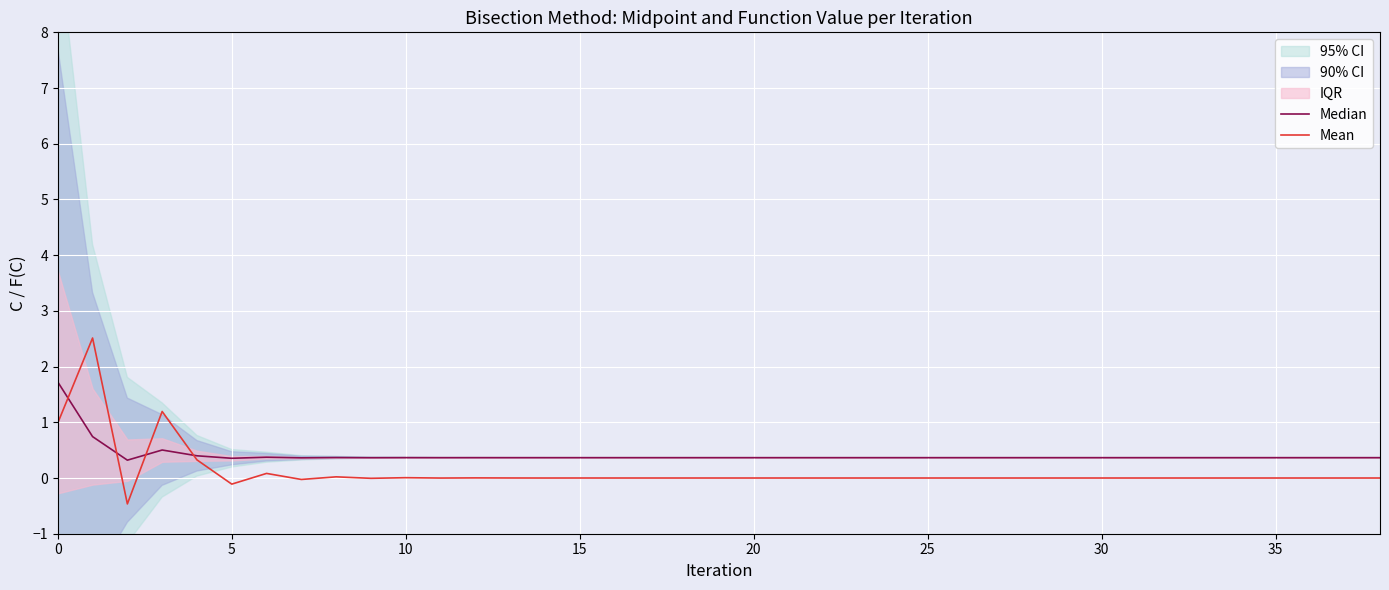

What is the value of the Mean point at the 4th from the left?

1.2